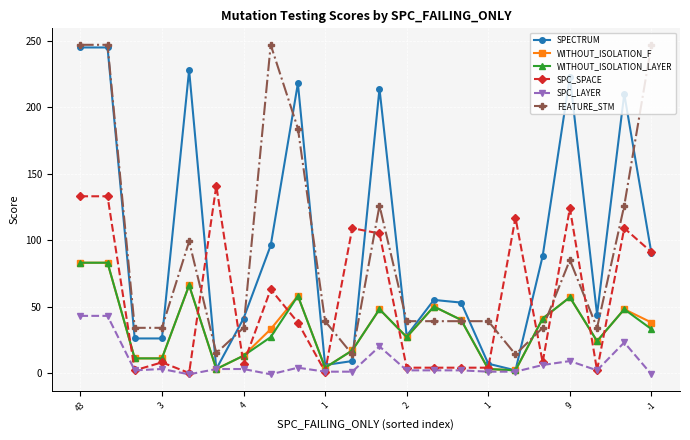

After their last crossing, which series has the higher values: FEATURE_STM or SPC_SPACE?

FEATURE_STM